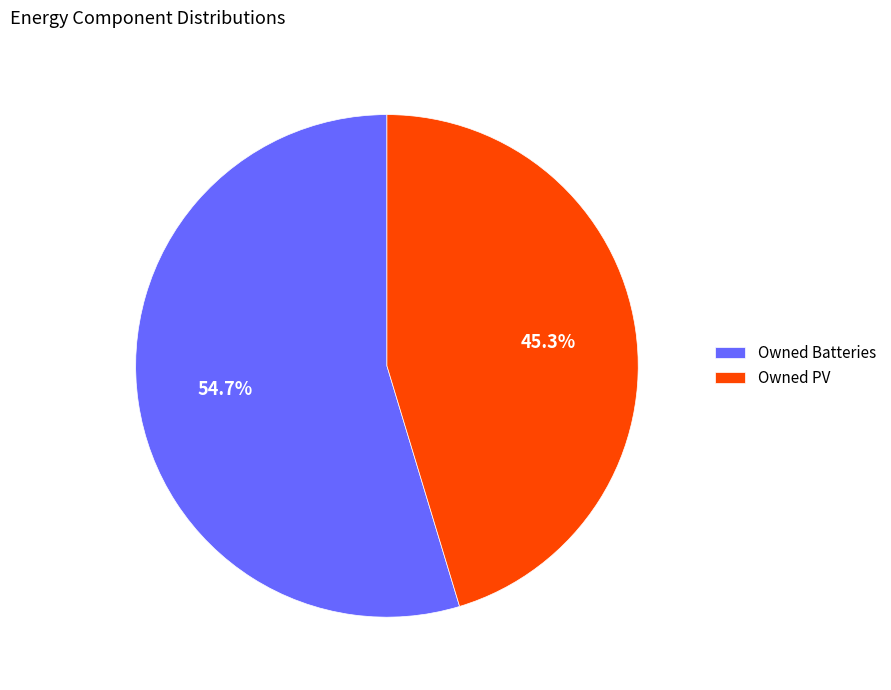

To the nearest percent, what is the average slice percentage?

50%